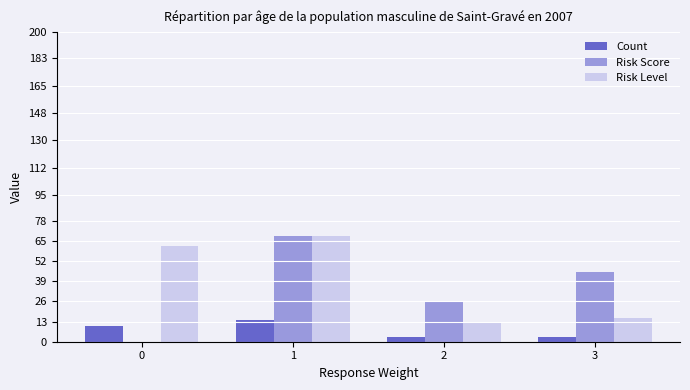

Which category has the highest value across all series?

1